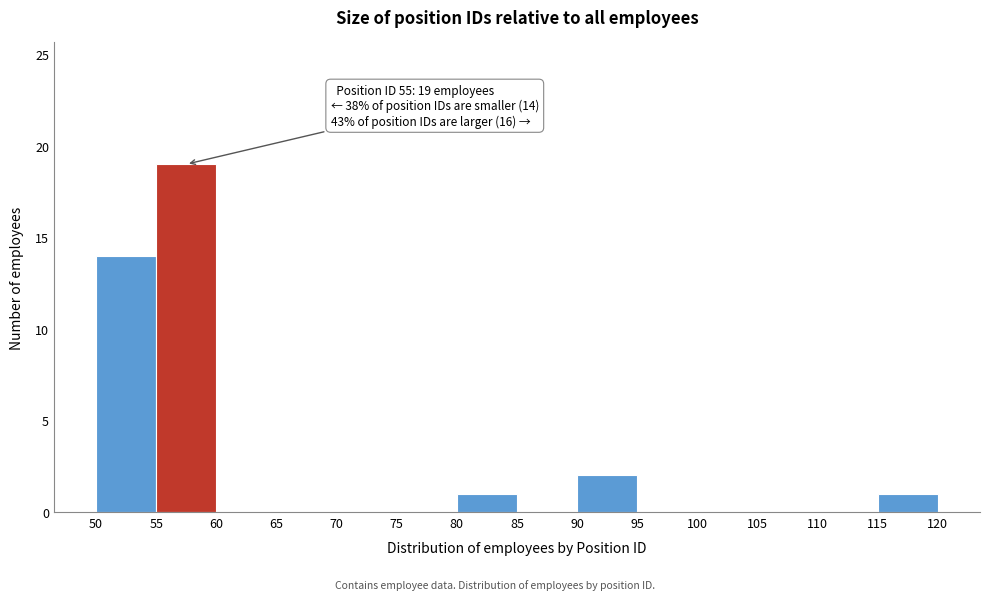

Over which range of the x-axis is the bar tallest?

55 to 60